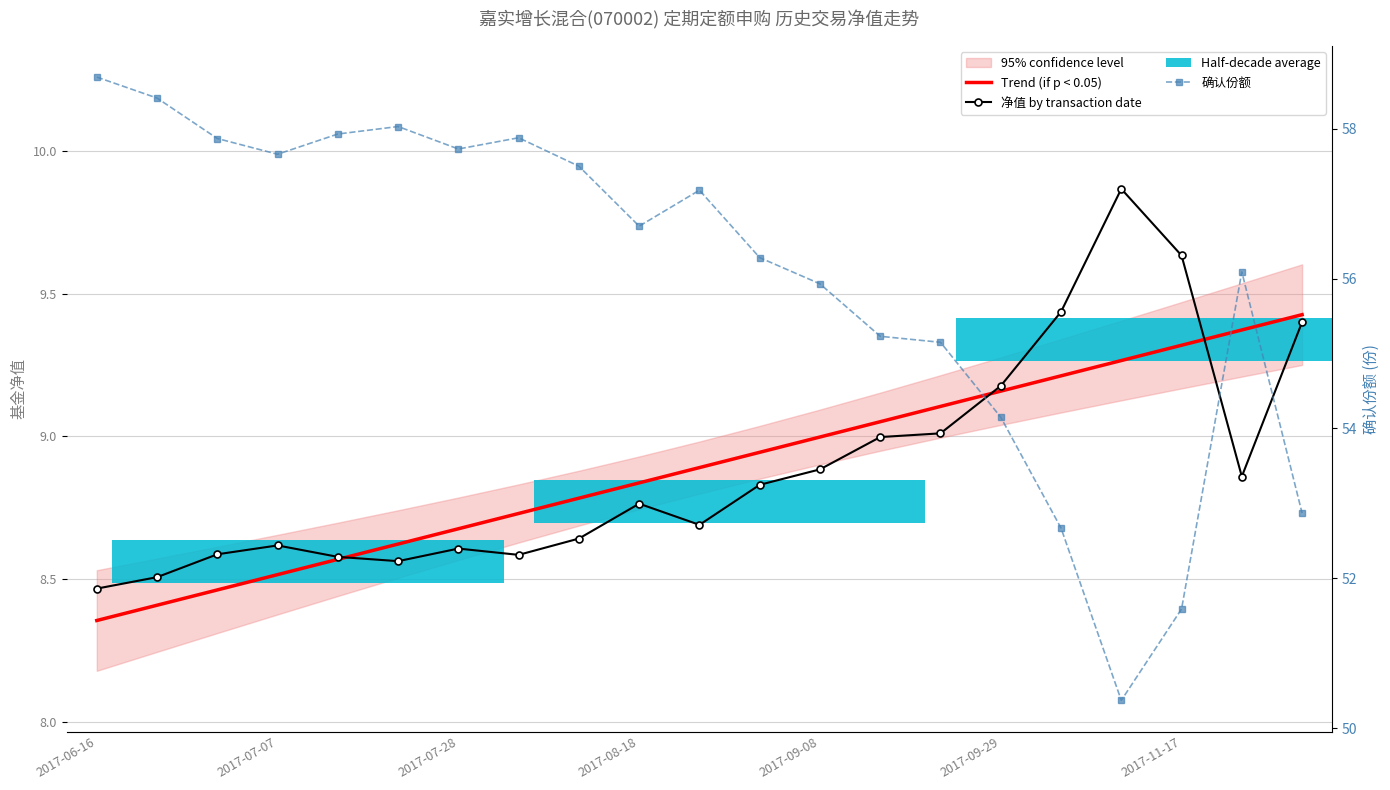

Rank the series by their maximum value, from lowest to highest.

Trend (if p < 0.05), 净值 by transaction date, 确认份额